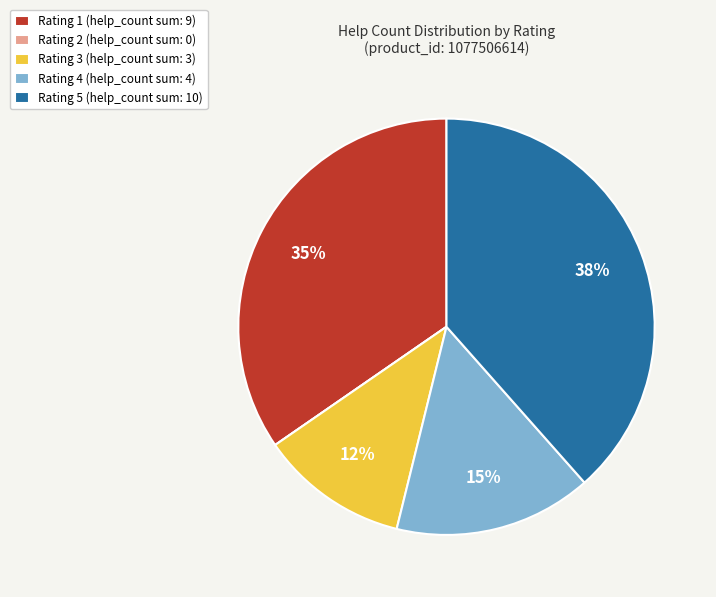

Is it true that Rating 3 (help_count sum: 3) is 12% of the pie?

True